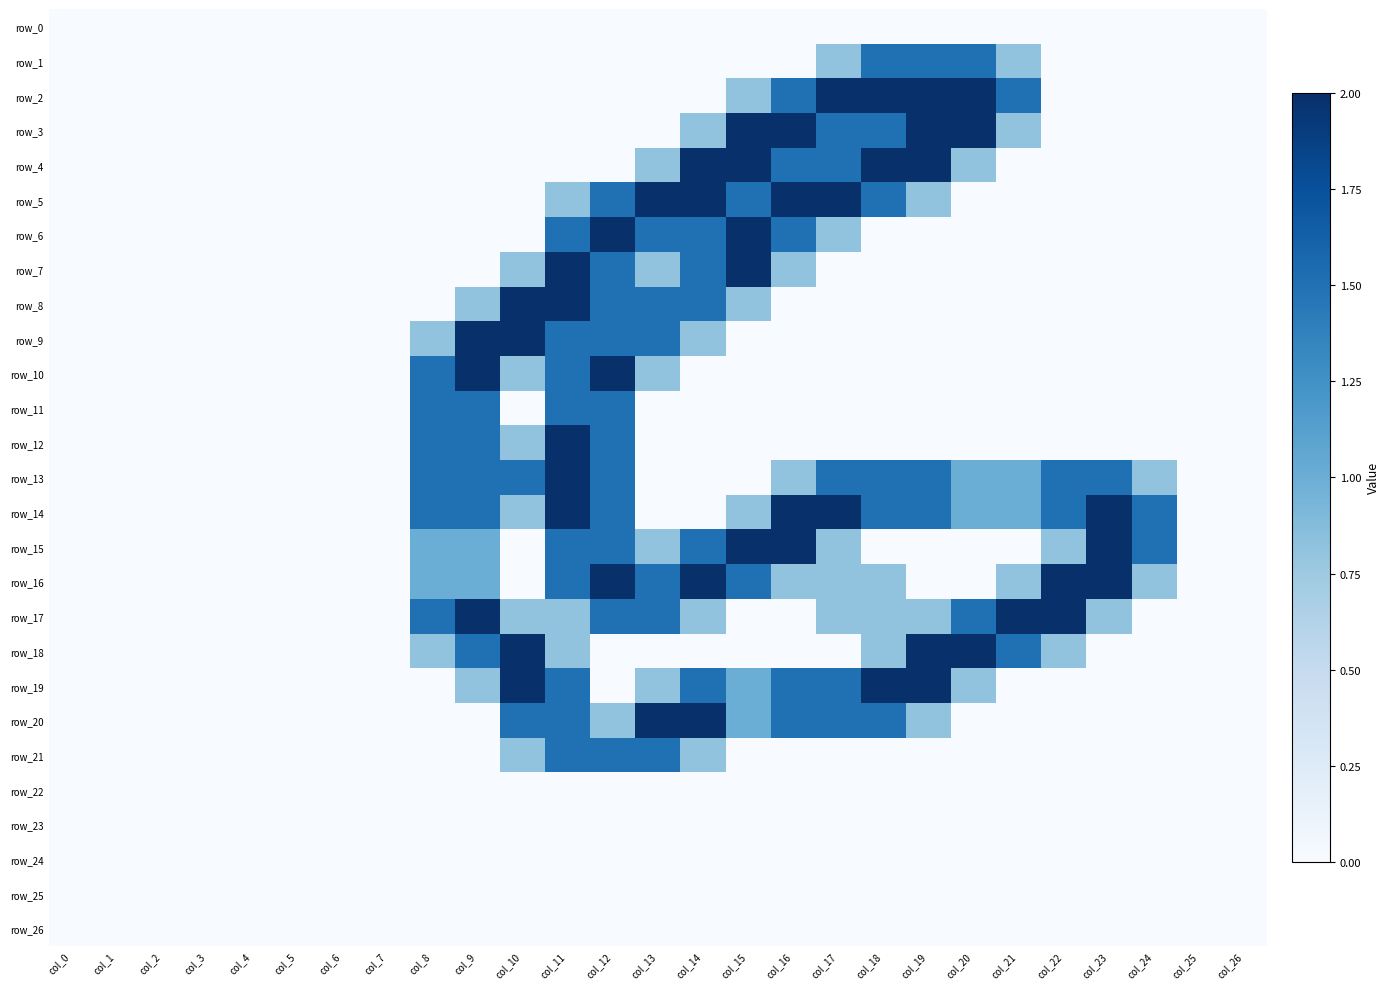

Reading left to right, extract all data points from this chart.

row_0: 0.0	0.0	0.0	0.0	0.0	0.0	0.0	0.0	0.0	0.0	0.0	0.0	0.0	0.0	0.0	0.0	0.0	0.0	0.0	0.0	0.0	0.0	0.0	0.0	0.0	0.0	0.0
row_1: 0.0	0.0	0.0	0.0	0.0	0.0	0.0	0.0	0.0	0.0	0.0	0.0	0.0	0.0	0.0	0.0	0.0	0.8	1.5	1.5	1.5	0.8	0.0	0.0	0.0	0.0	0.0
row_2: 0.0	0.0	0.0	0.0	0.0	0.0	0.0	0.0	0.0	0.0	0.0	0.0	0.0	0.0	0.0	0.8	1.5	2.0	2.0	2.0	2.0	1.5	0.0	0.0	0.0	0.0	0.0
row_3: 0.0	0.0	0.0	0.0	0.0	0.0	0.0	0.0	0.0	0.0	0.0	0.0	0.0	0.0	0.8	2.0	2.0	1.5	1.5	2.0	2.0	0.8	0.0	0.0	0.0	0.0	0.0
row_4: 0.0	0.0	0.0	0.0	0.0	0.0	0.0	0.0	0.0	0.0	0.0	0.0	0.0	0.8	2.0	2.0	1.5	1.5	2.0	2.0	0.8	0.0	0.0	0.0	0.0	0.0	0.0
row_5: 0.0	0.0	0.0	0.0	0.0	0.0	0.0	0.0	0.0	0.0	0.0	0.8	1.5	2.0	2.0	1.5	2.0	2.0	1.5	0.8	0.0	0.0	0.0	0.0	0.0	0.0	0.0
row_6: 0.0	0.0	0.0	0.0	0.0	0.0	0.0	0.0	0.0	0.0	0.0	1.5	2.0	1.5	1.5	2.0	1.5	0.8	0.0	0.0	0.0	0.0	0.0	0.0	0.0	0.0	0.0
row_7: 0.0	0.0	0.0	0.0	0.0	0.0	0.0	0.0	0.0	0.0	0.8	2.0	1.5	0.8	1.5	2.0	0.8	0.0	0.0	0.0	0.0	0.0	0.0	0.0	0.0	0.0	0.0
row_8: 0.0	0.0	0.0	0.0	0.0	0.0	0.0	0.0	0.0	0.8	2.0	2.0	1.5	1.5	1.5	0.8	0.0	0.0	0.0	0.0	0.0	0.0	0.0	0.0	0.0	0.0	0.0
row_9: 0.0	0.0	0.0	0.0	0.0	0.0	0.0	0.0	0.8	2.0	2.0	1.5	1.5	1.5	0.8	0.0	0.0	0.0	0.0	0.0	0.0	0.0	0.0	0.0	0.0	0.0	0.0
row_10: 0.0	0.0	0.0	0.0	0.0	0.0	0.0	0.0	1.5	2.0	0.8	1.5	2.0	0.8	0.0	0.0	0.0	0.0	0.0	0.0	0.0	0.0	0.0	0.0	0.0	0.0	0.0
row_11: 0.0	0.0	0.0	0.0	0.0	0.0	0.0	0.0	1.5	1.5	0.0	1.5	1.5	0.0	0.0	0.0	0.0	0.0	0.0	0.0	0.0	0.0	0.0	0.0	0.0	0.0	0.0
row_12: 0.0	0.0	0.0	0.0	0.0	0.0	0.0	0.0	1.5	1.5	0.8	2.0	1.5	0.0	0.0	0.0	0.0	0.0	0.0	0.0	0.0	0.0	0.0	0.0	0.0	0.0	0.0
row_13: 0.0	0.0	0.0	0.0	0.0	0.0	0.0	0.0	1.5	1.5	1.5	2.0	1.5	0.0	0.0	0.0	0.8	1.5	1.5	1.5	1.0	1.0	1.5	1.5	0.8	0.0	0.0
row_14: 0.0	0.0	0.0	0.0	0.0	0.0	0.0	0.0	1.5	1.5	0.8	2.0	1.5	0.0	0.0	0.8	2.0	2.0	1.5	1.5	1.0	1.0	1.5	2.0	1.5	0.0	0.0
row_15: 0.0	0.0	0.0	0.0	0.0	0.0	0.0	0.0	1.0	1.0	0.0	1.5	1.5	0.8	1.5	2.0	2.0	0.8	0.0	0.0	0.0	0.0	0.8	2.0	1.5	0.0	0.0
row_16: 0.0	0.0	0.0	0.0	0.0	0.0	0.0	0.0	1.0	1.0	0.0	1.5	2.0	1.5	2.0	1.5	0.8	0.8	0.8	0.0	0.0	0.8	2.0	2.0	0.8	0.0	0.0
row_17: 0.0	0.0	0.0	0.0	0.0	0.0	0.0	0.0	1.5	2.0	0.8	0.8	1.5	1.5	0.8	0.0	0.0	0.8	0.8	0.8	1.5	2.0	2.0	0.8	0.0	0.0	0.0
row_18: 0.0	0.0	0.0	0.0	0.0	0.0	0.0	0.0	0.8	1.5	2.0	0.8	0.0	0.0	0.0	0.0	0.0	0.0	0.8	2.0	2.0	1.5	0.8	0.0	0.0	0.0	0.0
row_19: 0.0	0.0	0.0	0.0	0.0	0.0	0.0	0.0	0.0	0.8	2.0	1.5	0.0	0.8	1.5	1.0	1.5	1.5	2.0	2.0	0.8	0.0	0.0	0.0	0.0	0.0	0.0
row_20: 0.0	0.0	0.0	0.0	0.0	0.0	0.0	0.0	0.0	0.0	1.5	1.5	0.8	2.0	2.0	1.0	1.5	1.5	1.5	0.8	0.0	0.0	0.0	0.0	0.0	0.0	0.0
row_21: 0.0	0.0	0.0	0.0	0.0	0.0	0.0	0.0	0.0	0.0	0.8	1.5	1.5	1.5	0.8	0.0	0.0	0.0	0.0	0.0	0.0	0.0	0.0	0.0	0.0	0.0	0.0
row_22: 0.0	0.0	0.0	0.0	0.0	0.0	0.0	0.0	0.0	0.0	0.0	0.0	0.0	0.0	0.0	0.0	0.0	0.0	0.0	0.0	0.0	0.0	0.0	0.0	0.0	0.0	0.0
row_23: 0.0	0.0	0.0	0.0	0.0	0.0	0.0	0.0	0.0	0.0	0.0	0.0	0.0	0.0	0.0	0.0	0.0	0.0	0.0	0.0	0.0	0.0	0.0	0.0	0.0	0.0	0.0
row_24: 0.0	0.0	0.0	0.0	0.0	0.0	0.0	0.0	0.0	0.0	0.0	0.0	0.0	0.0	0.0	0.0	0.0	0.0	0.0	0.0	0.0	0.0	0.0	0.0	0.0	0.0	0.0
row_25: 0.0	0.0	0.0	0.0	0.0	0.0	0.0	0.0	0.0	0.0	0.0	0.0	0.0	0.0	0.0	0.0	0.0	0.0	0.0	0.0	0.0	0.0	0.0	0.0	0.0	0.0	0.0
row_26: 0.0	0.0	0.0	0.0	0.0	0.0	0.0	0.0	0.0	0.0	0.0	0.0	0.0	0.0	0.0	0.0	0.0	0.0	0.0	0.0	0.0	0.0	0.0	0.0	0.0	0.0	0.0